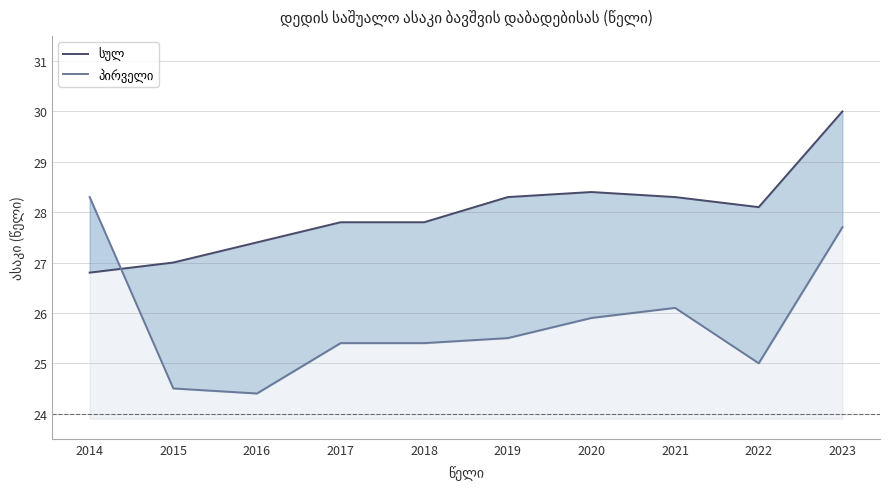

What is the spread (max minus min) of values at 2016?

3.0